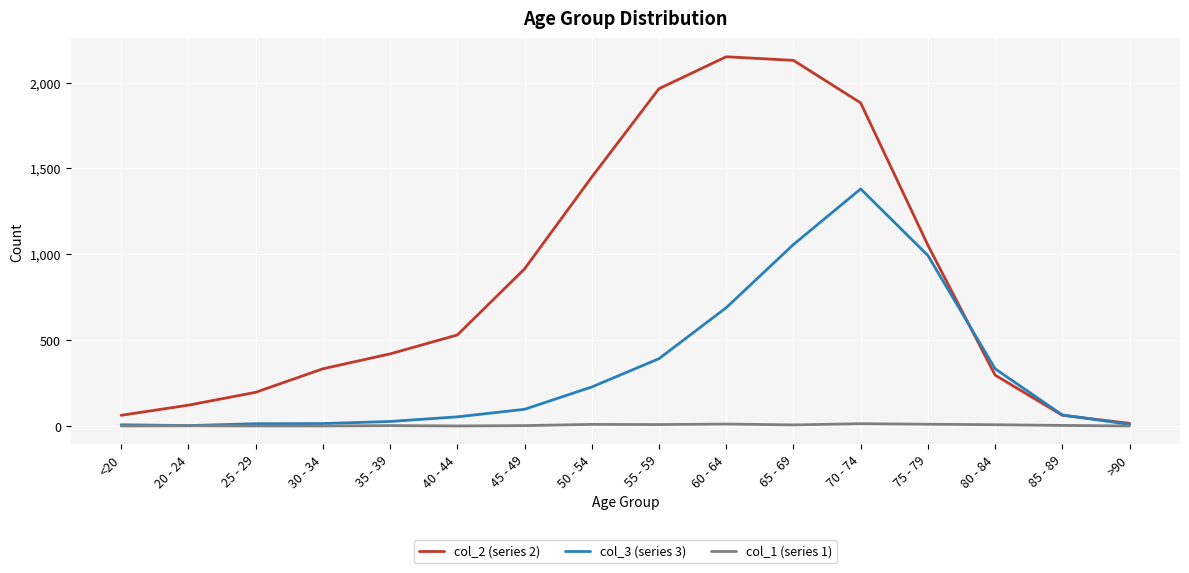

Is it true that col_2 (series 2) equals 691 at 50 - 54?

False